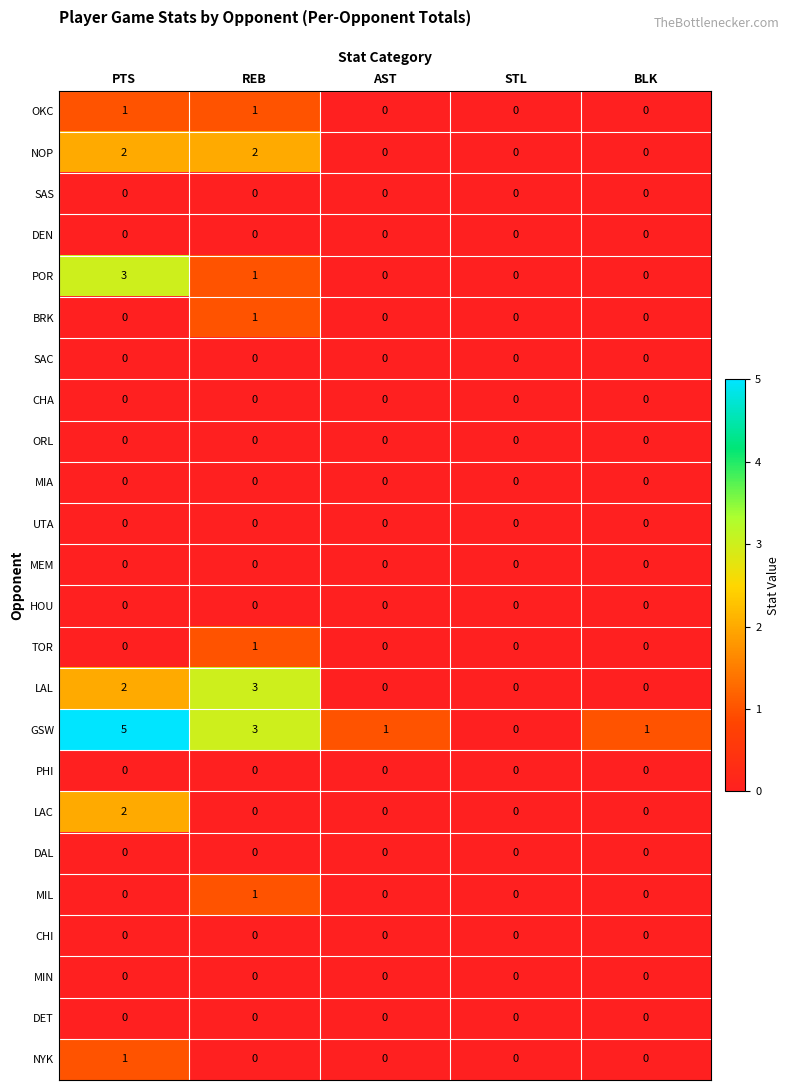

True or false: LAL has a value of 0 at AST.

True